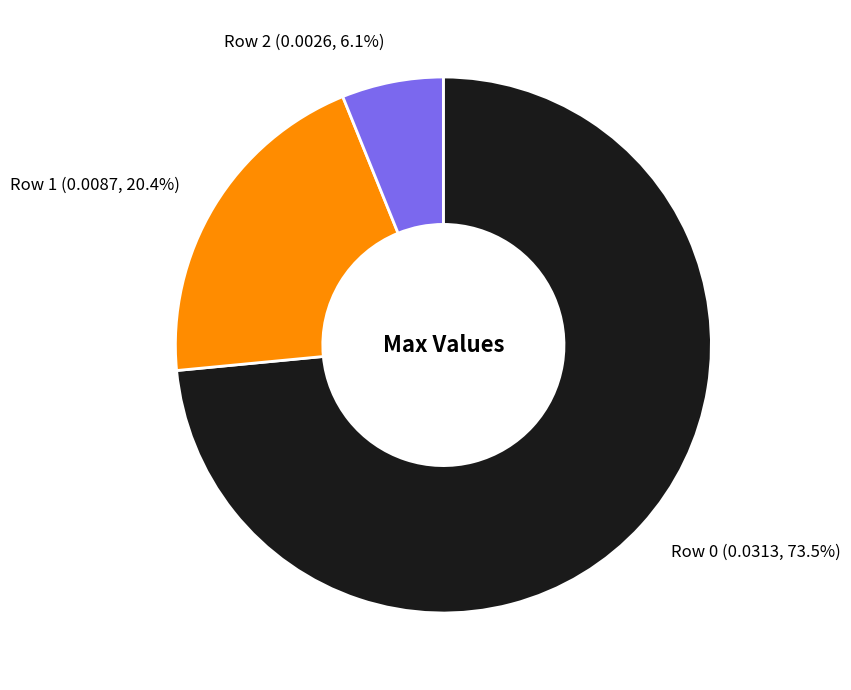

Is Row 0 (0.0313, 73.5%) the majority of the pie?

Yes